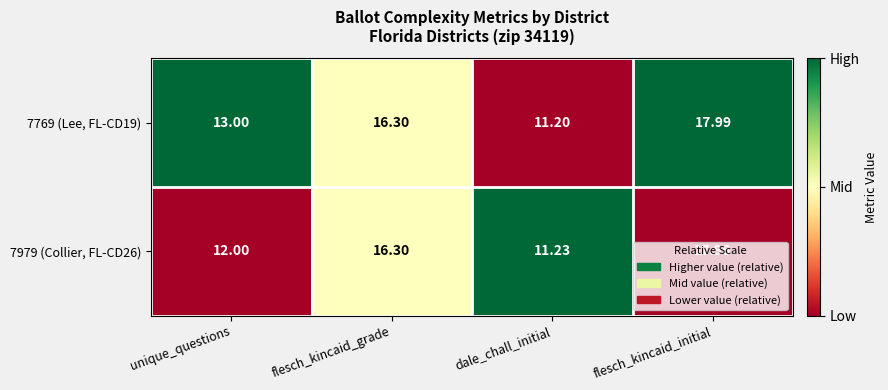

At which label does 7769 (Lee, FL-CD19) reach its minimum?

dale_chall_initial